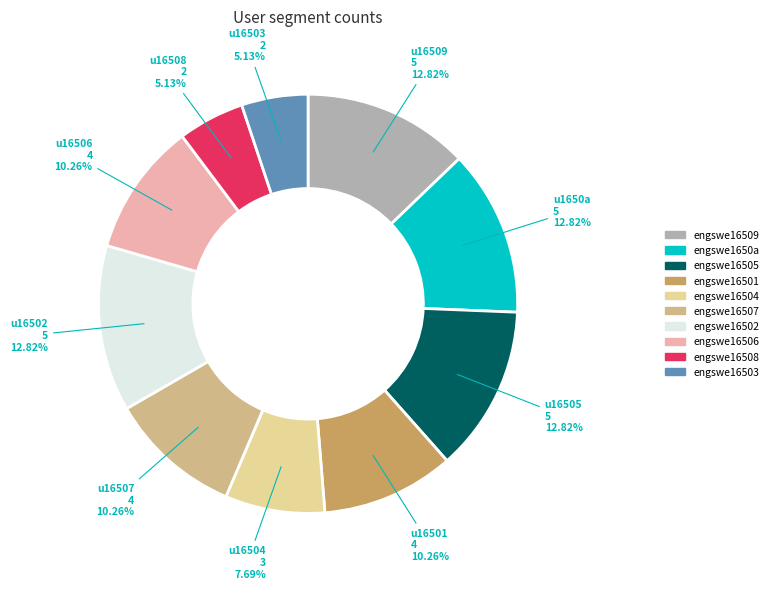

Between engswe16501 and engswe16509, which is larger?

engswe16509